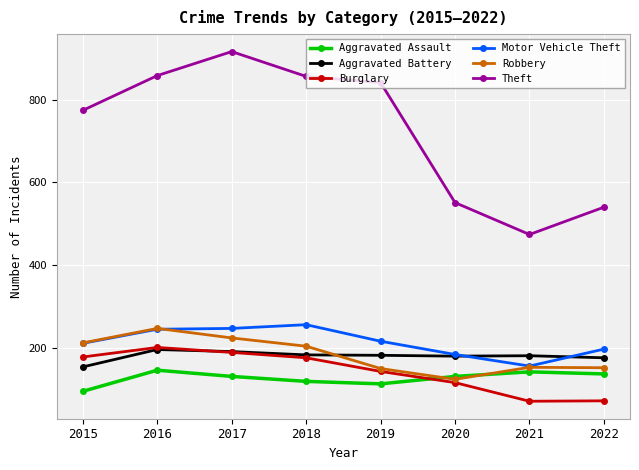

True or false: Motor Vehicle Theft and Burglary intersect in this chart.

False